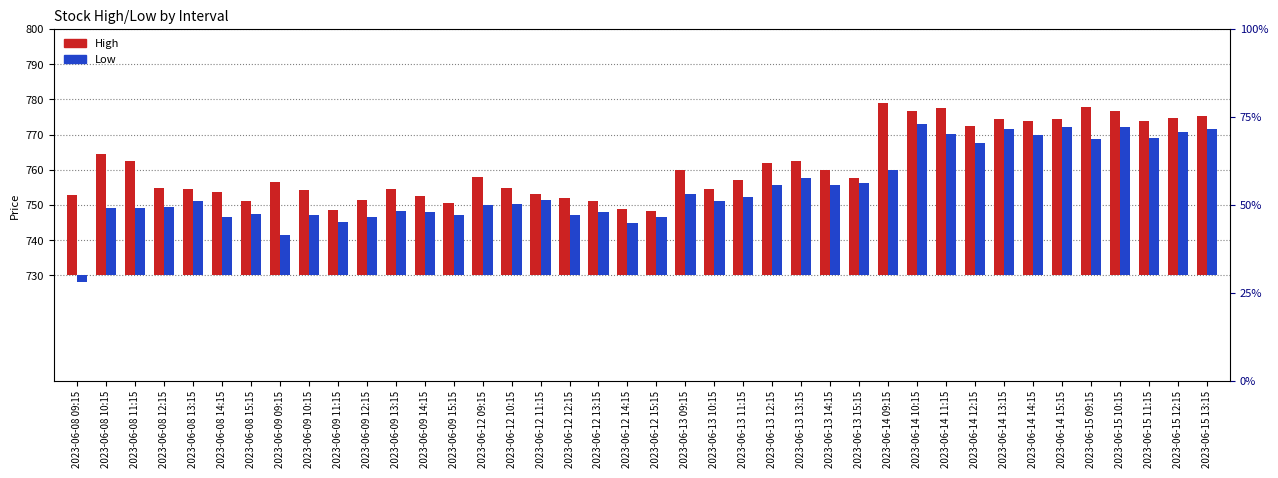

What is the difference between the highest and lowest values at 2023-06-14 12:15?

4.8